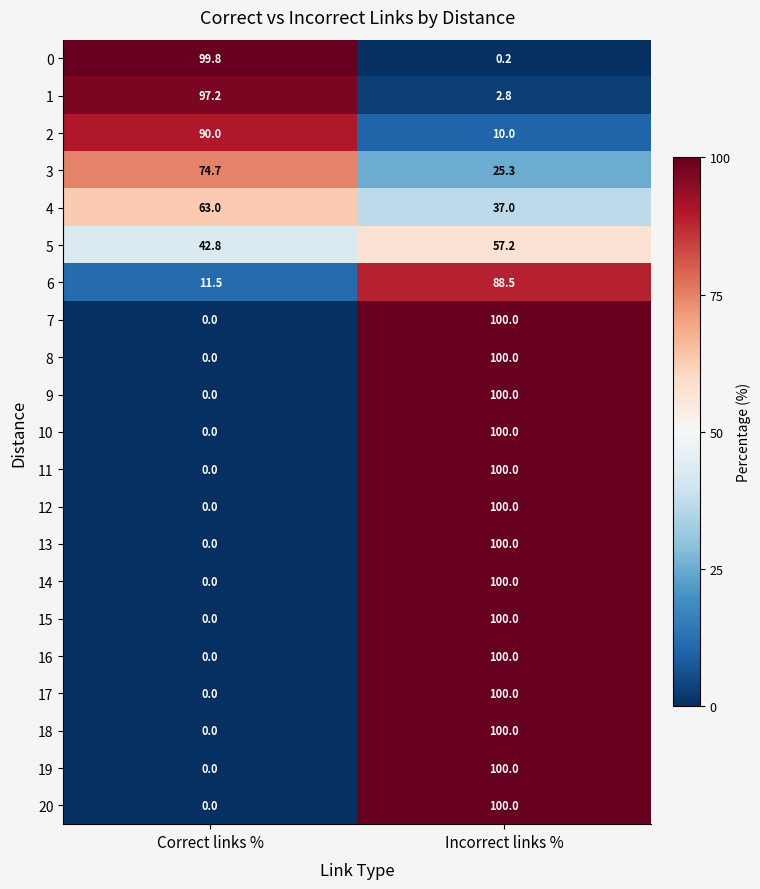

How many distinct data groups are displayed?

21